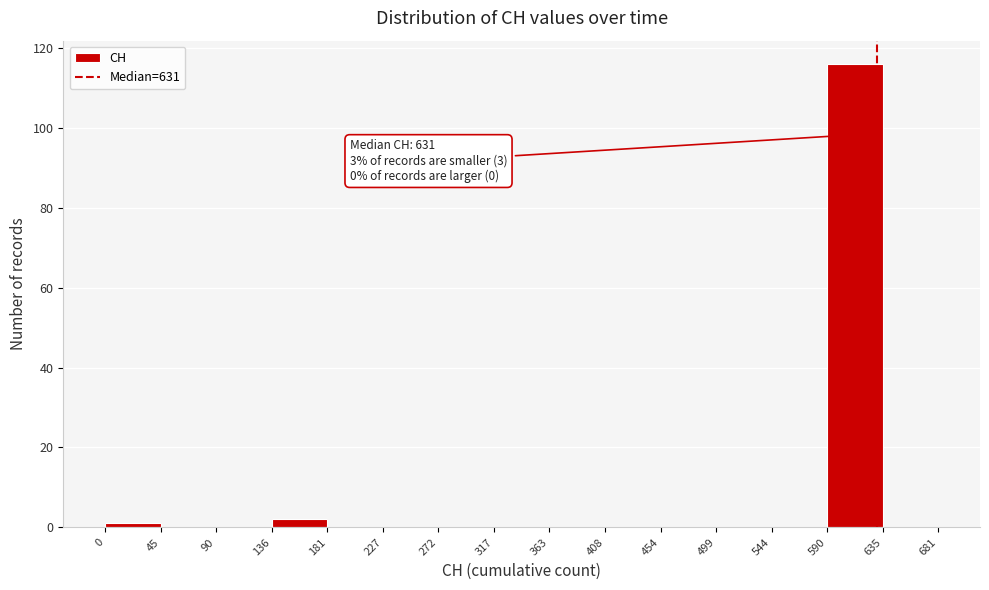

Which range on the x-axis has the tallest bar?

590 to 635